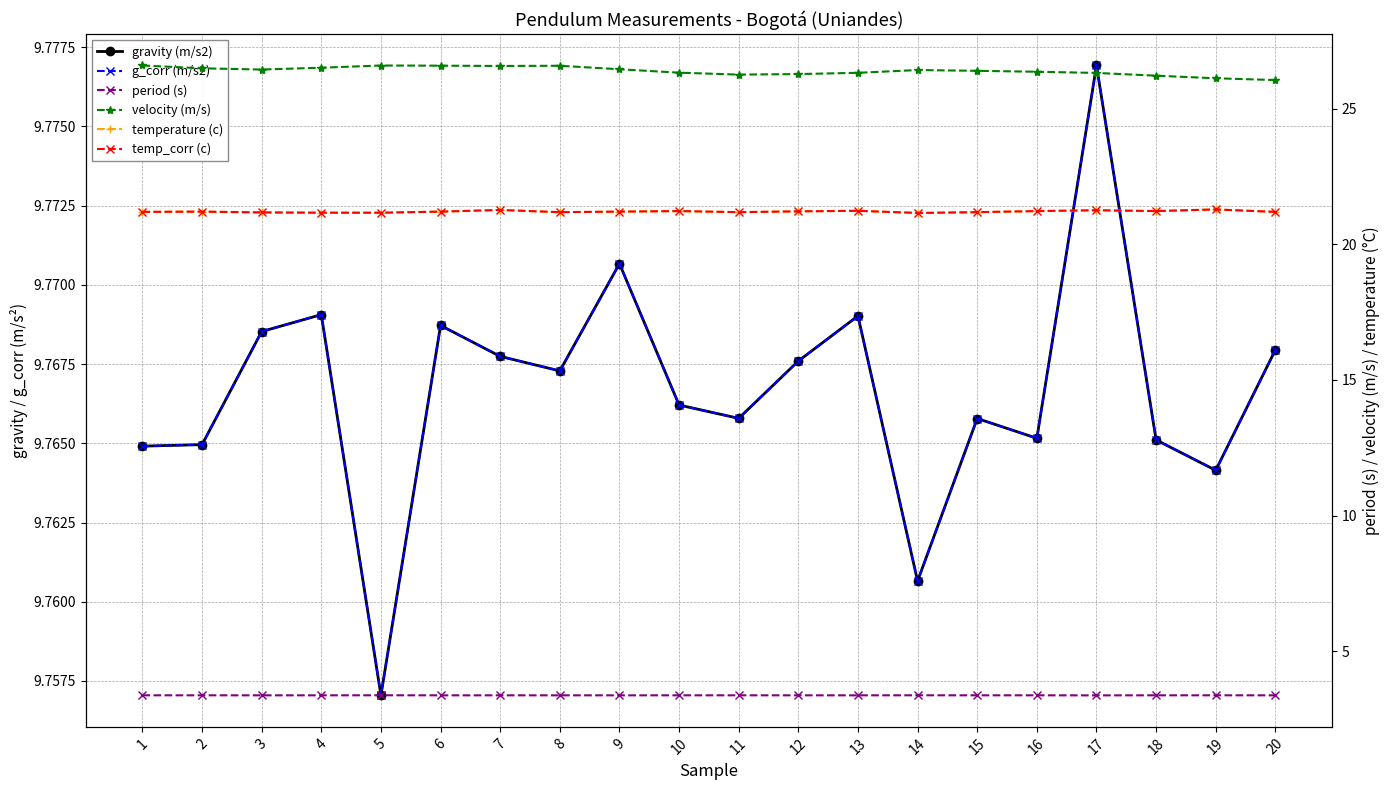

Does the chart have visible grid lines?

Yes